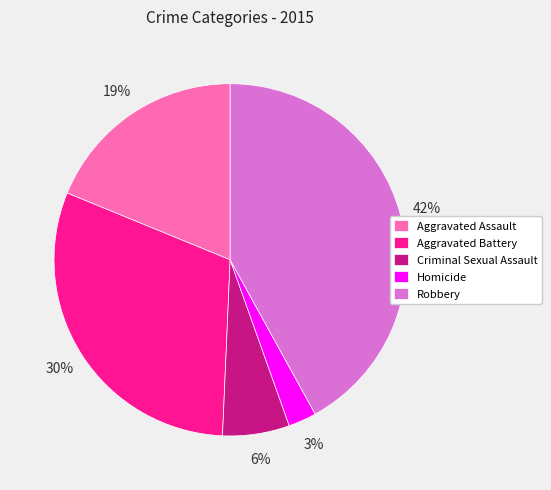

Is there a majority slice in this chart?

No